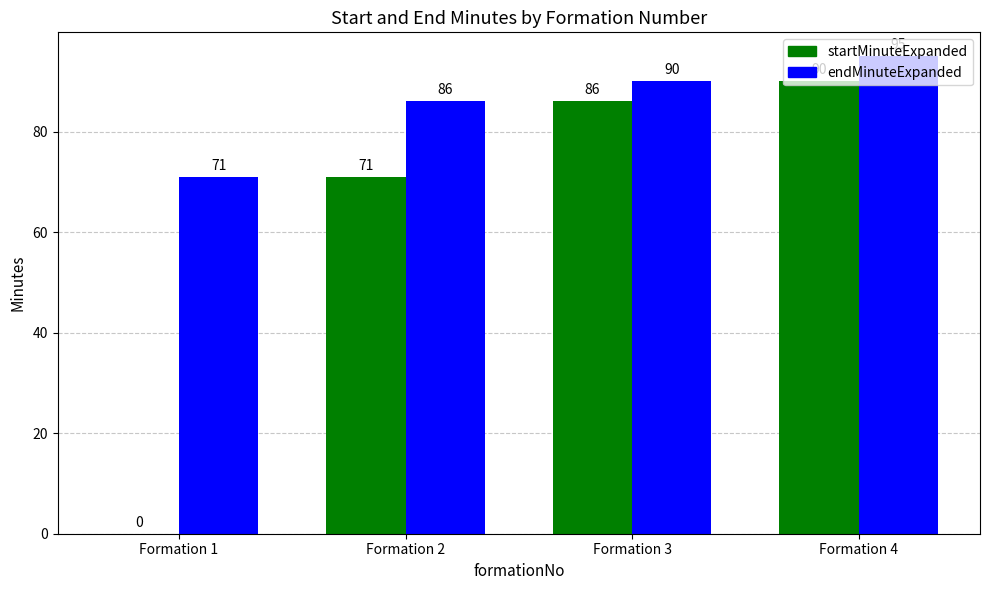

Between Formation 2 and Formation 4, which series saw the biggest shift?

startMinuteExpanded